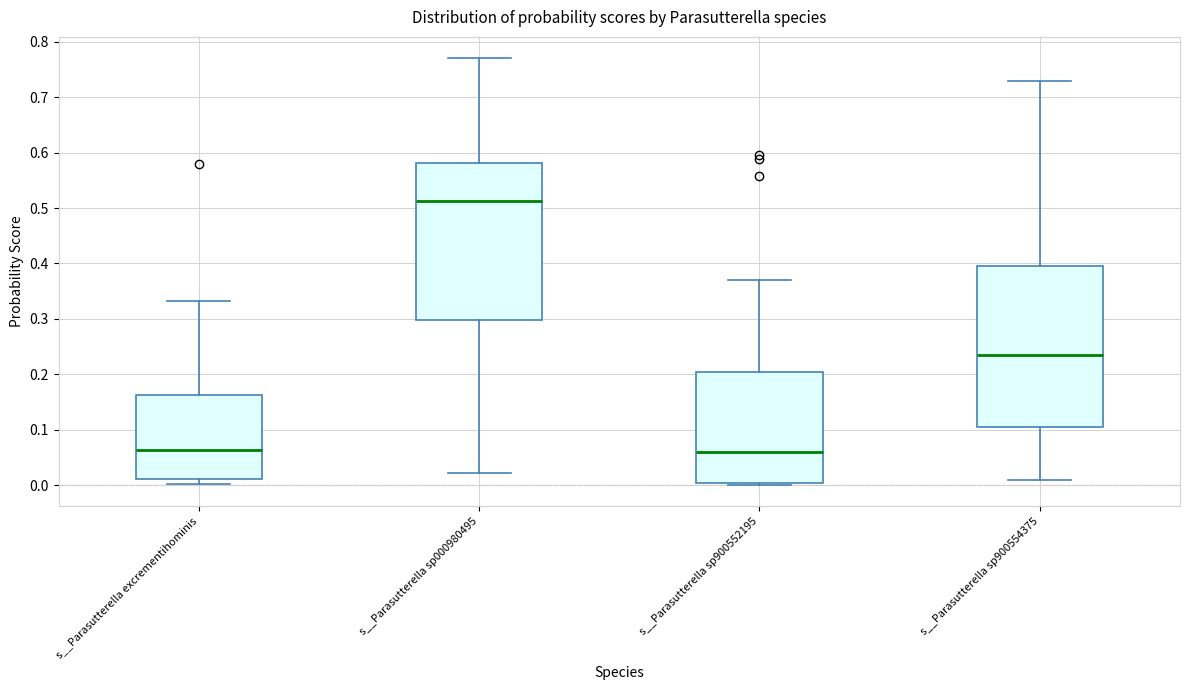

Which box has the highest median line?

s__Parasutterella sp000980495